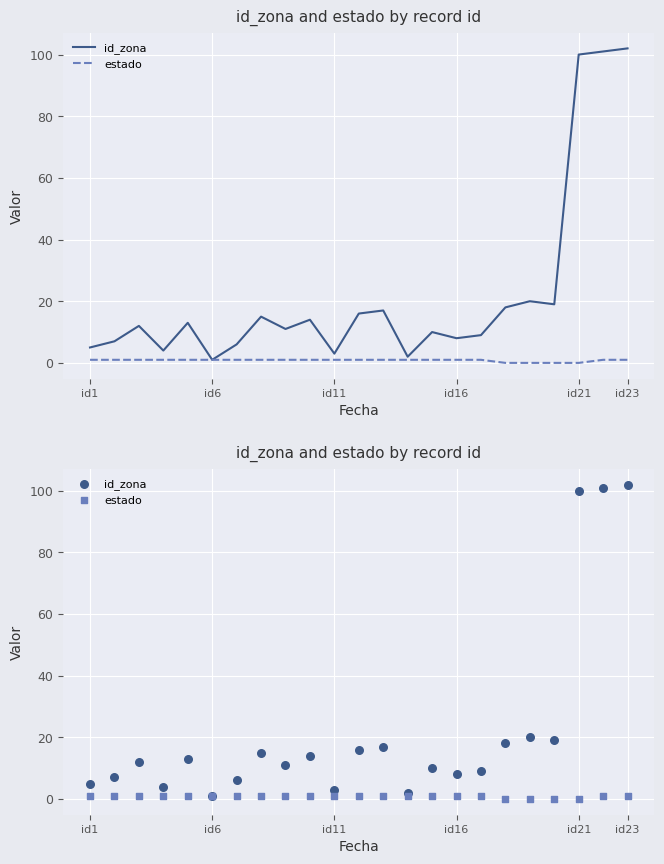

At how many categories does at least one series exceed 83?

3